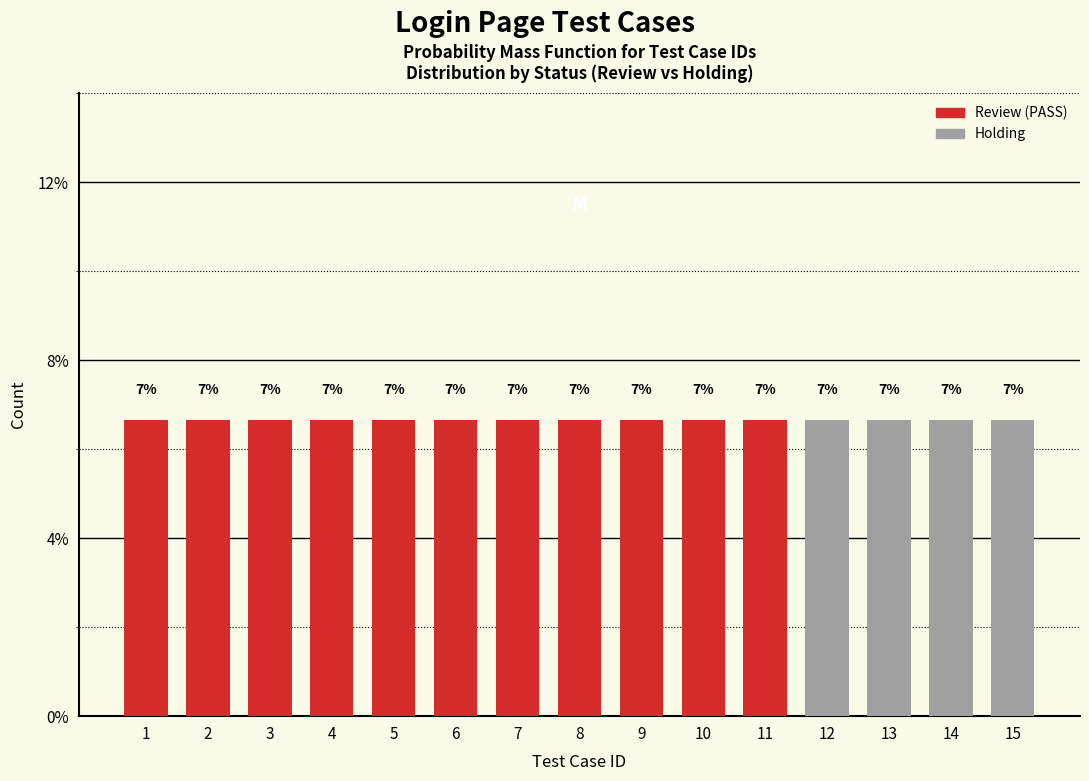

Are the bars grouped side by side (vs. stacked)?

No